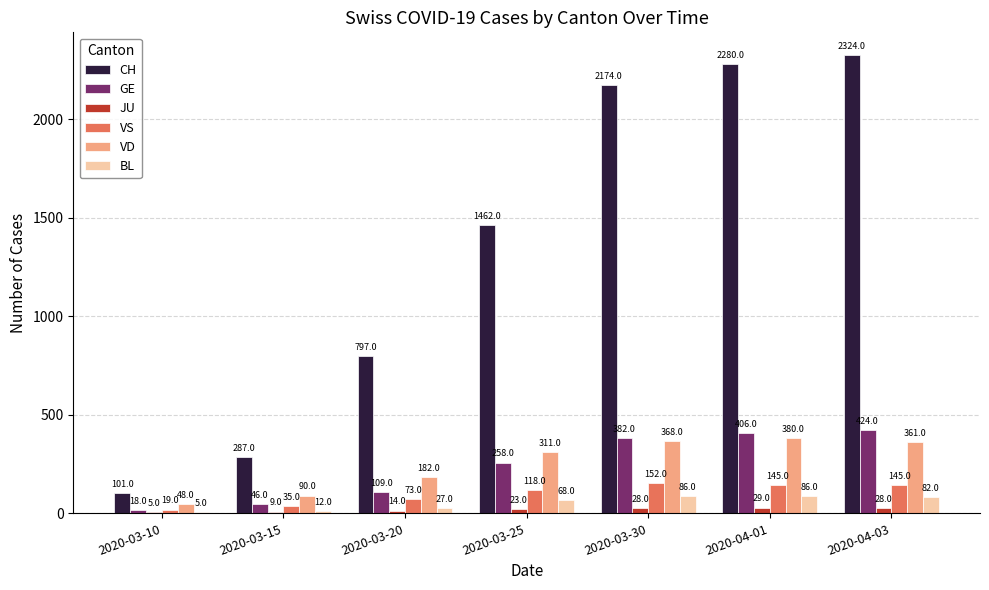

What is the approximate value of VD at 2020-04-01?

380